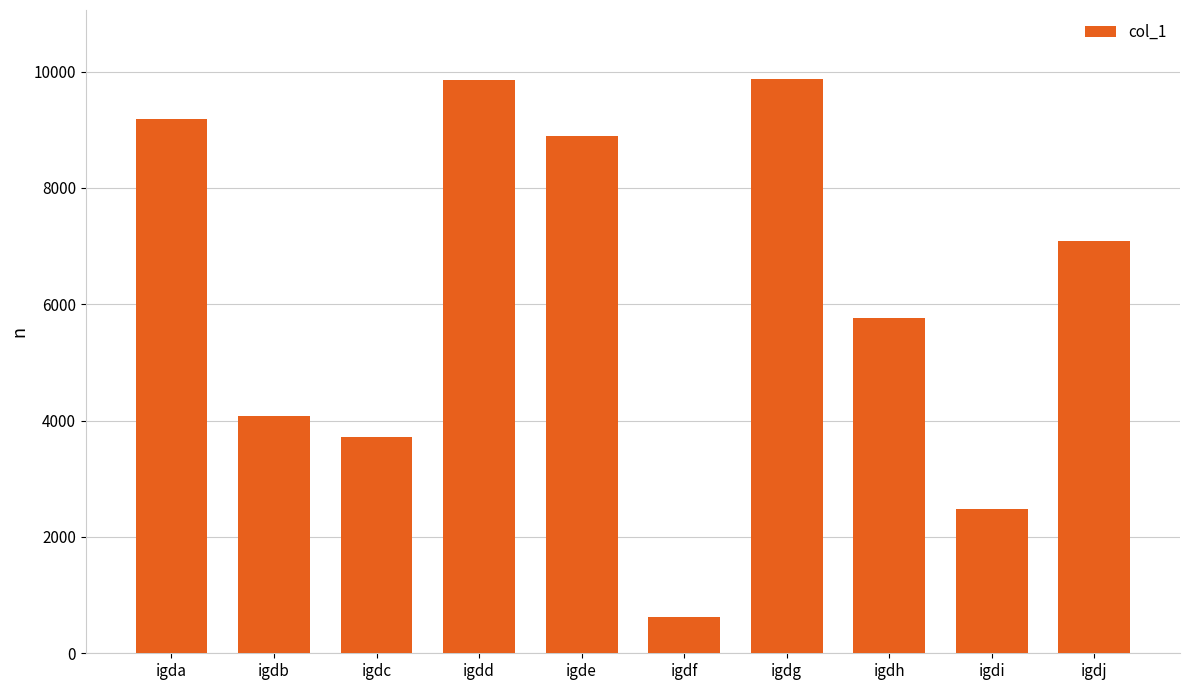

The chart shows a value of 12543 at igde. True or false?

False